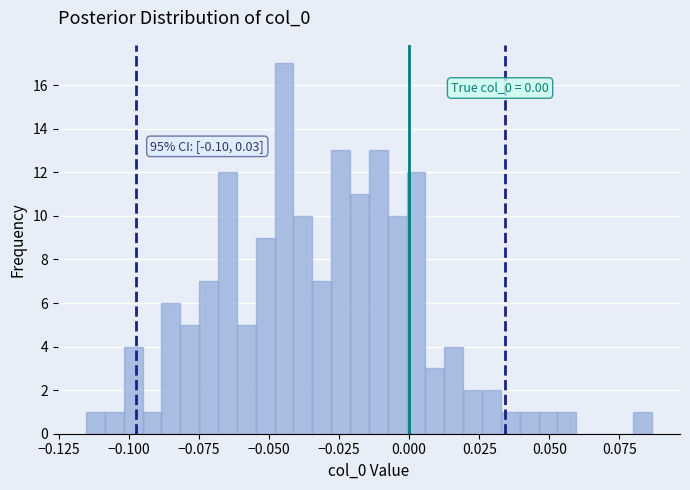

Around what value on the x-axis is the tallest bar? Give the approximate position of its centre, as read against the axis.

-0.045